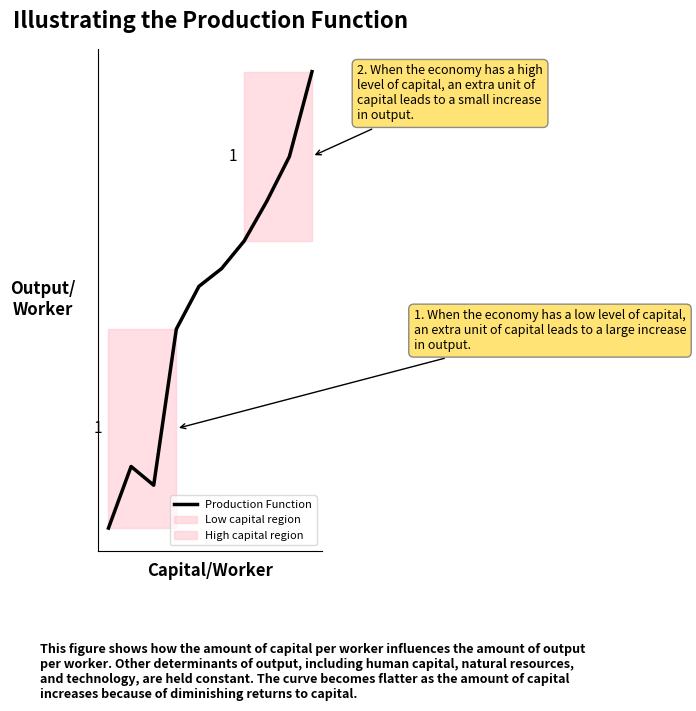

How many points are lower than both their immediate neighbors (excluding endpoints)?

1